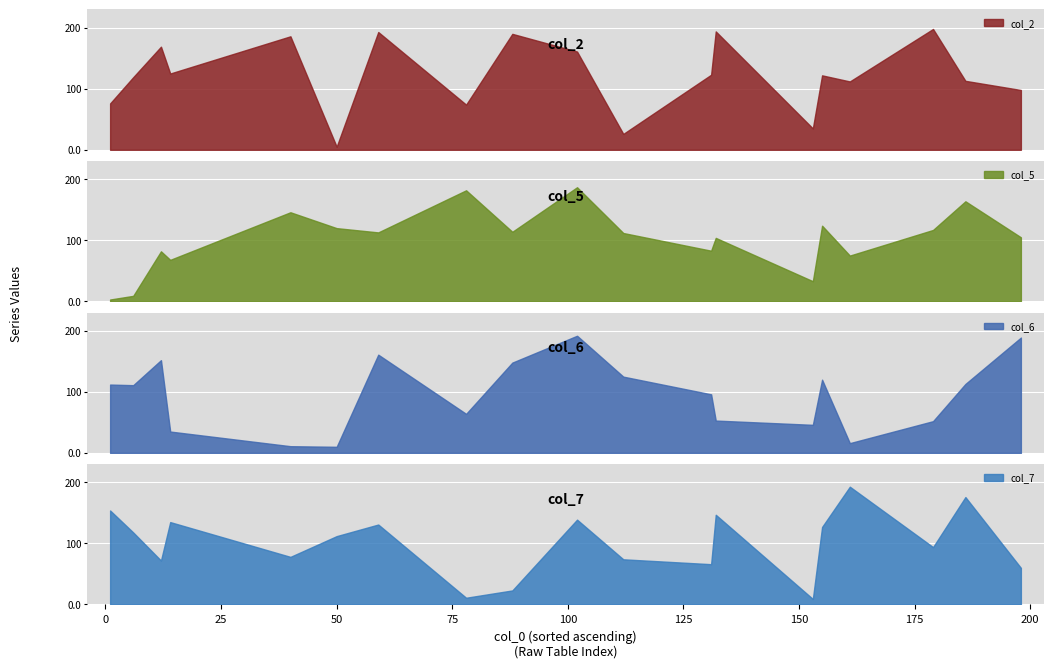

What is the highest value of the col_2 series?

198